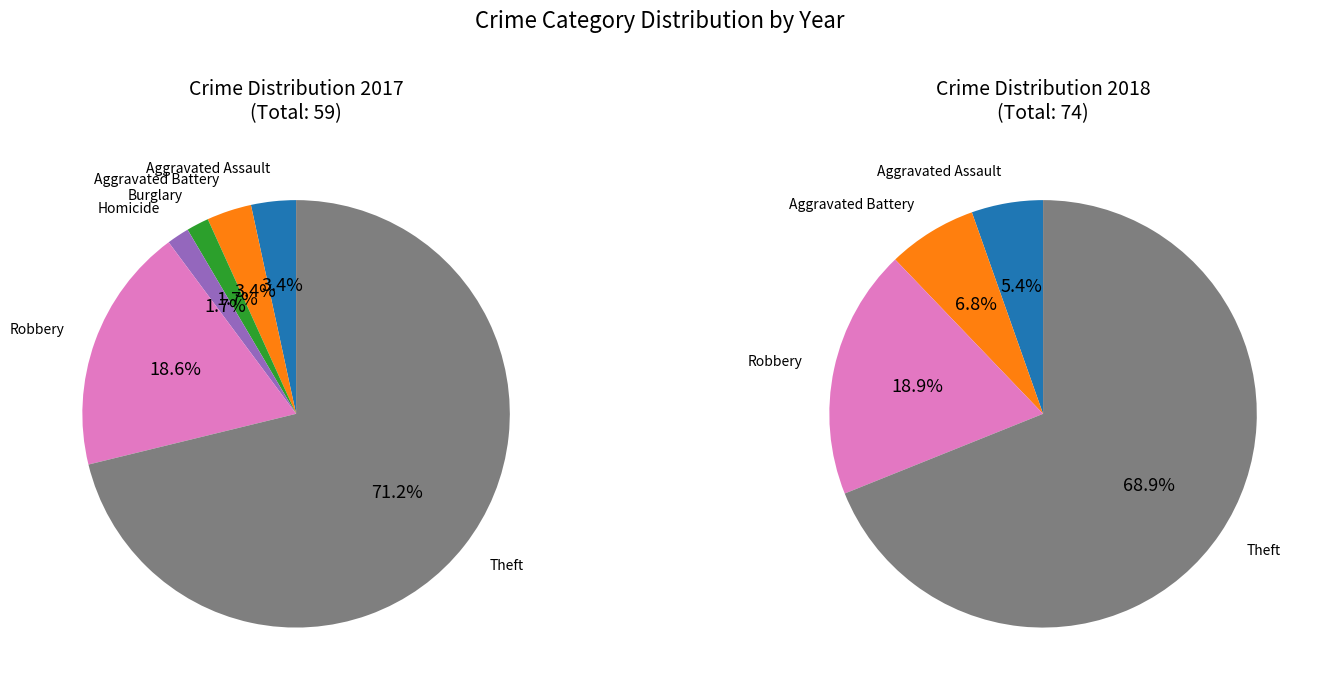

True or false: Aggravated Assault accounts for 1% of the total.

False